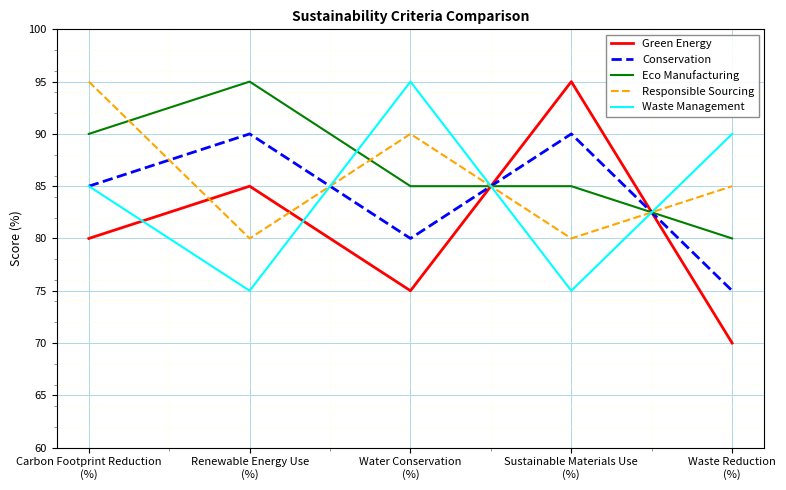

What position from the left is Carbon Footprint Reduction
(%)?

1